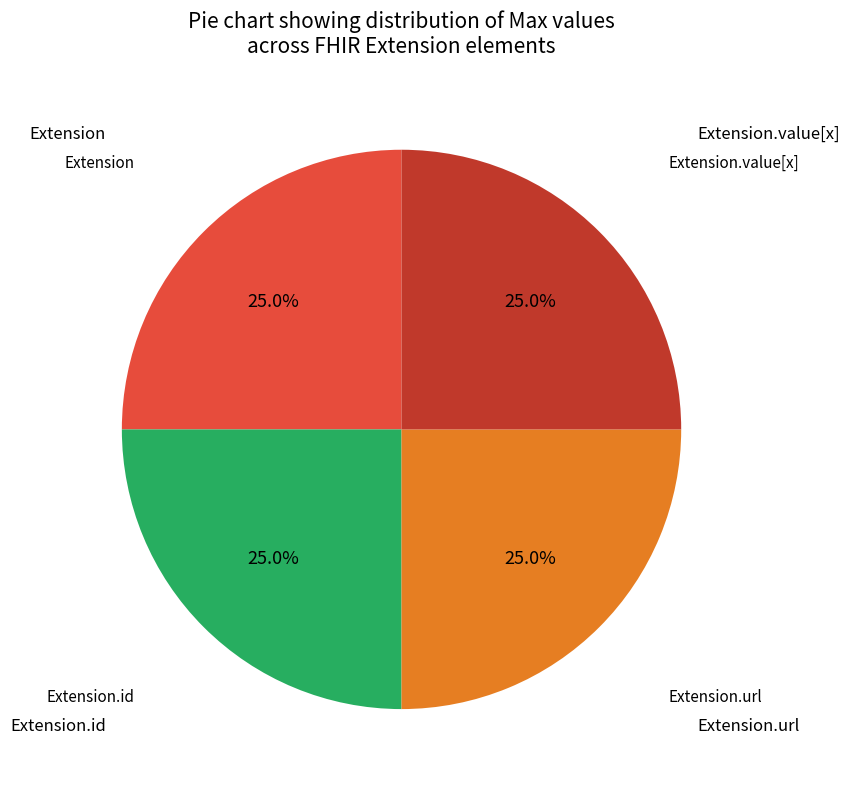

Does any single category account for the majority?

No